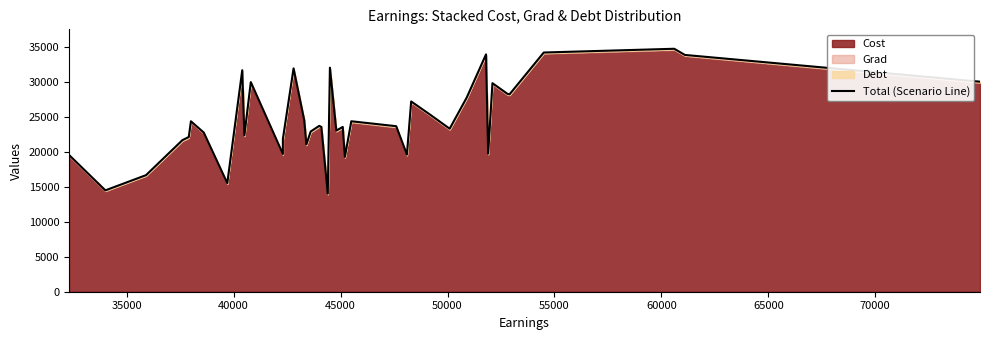

What is the value of the 19th point from the left?

23589